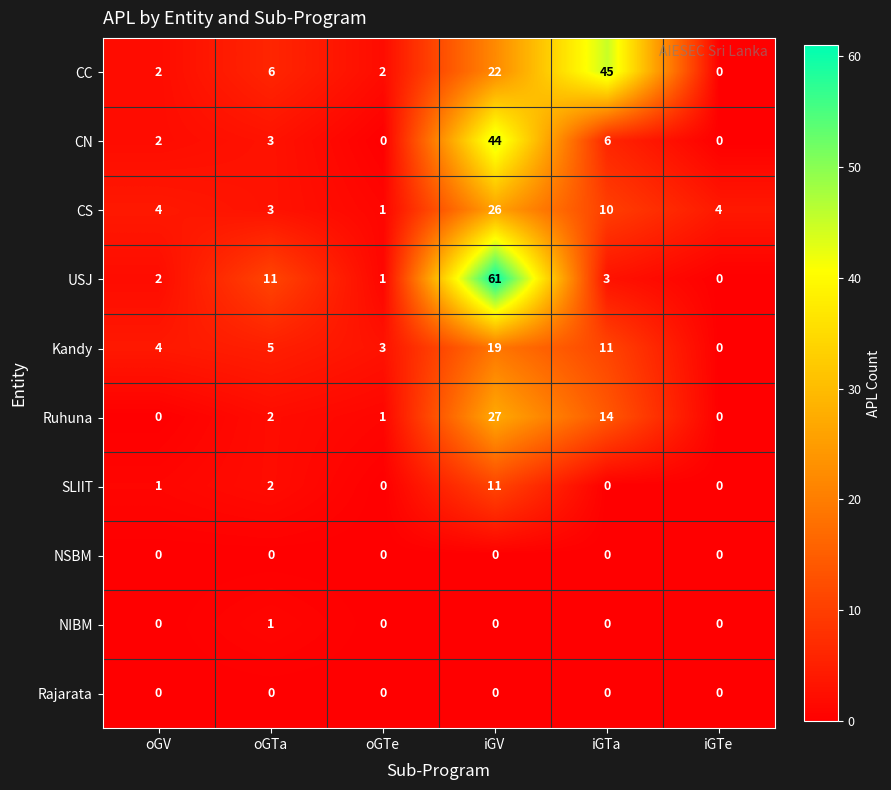

Which series changed the most between oGTe and iGV?

USJ